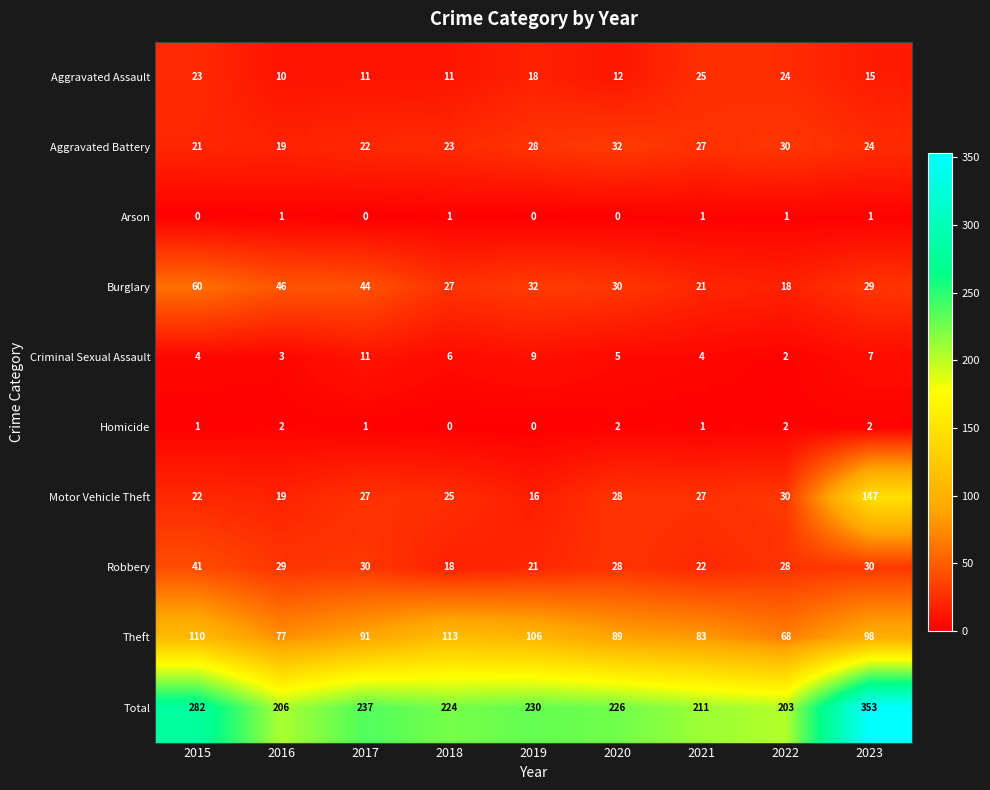

What is the average value of the Criminal Sexual Assault series?

6